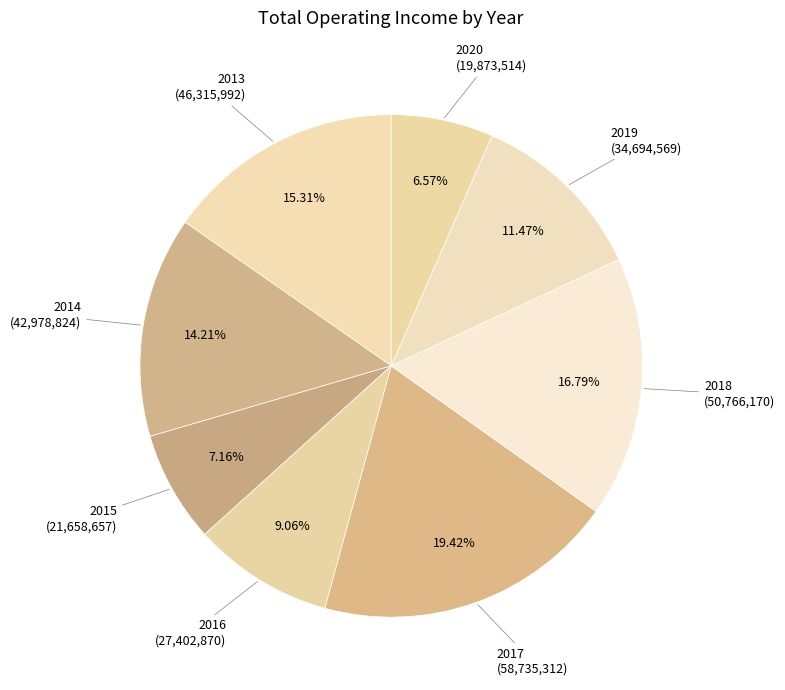

What percentage is the 2016 slice, to the nearest percent?

9%